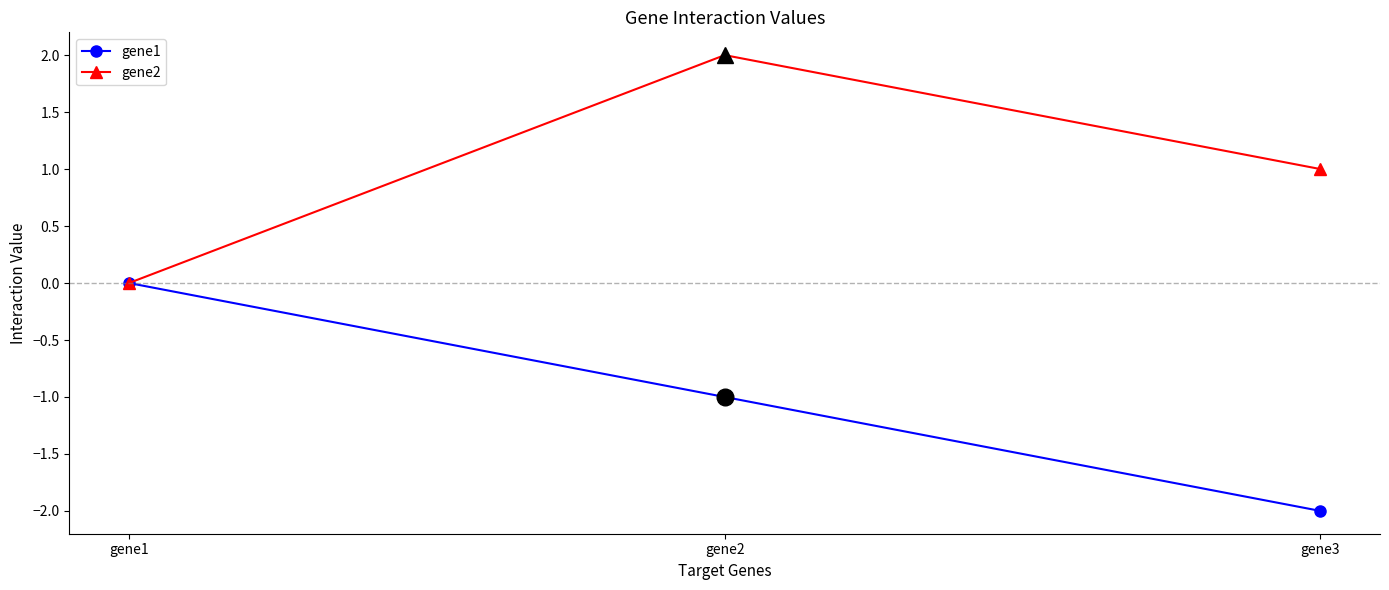

What are all the series names shown in the legend?

gene1, gene2